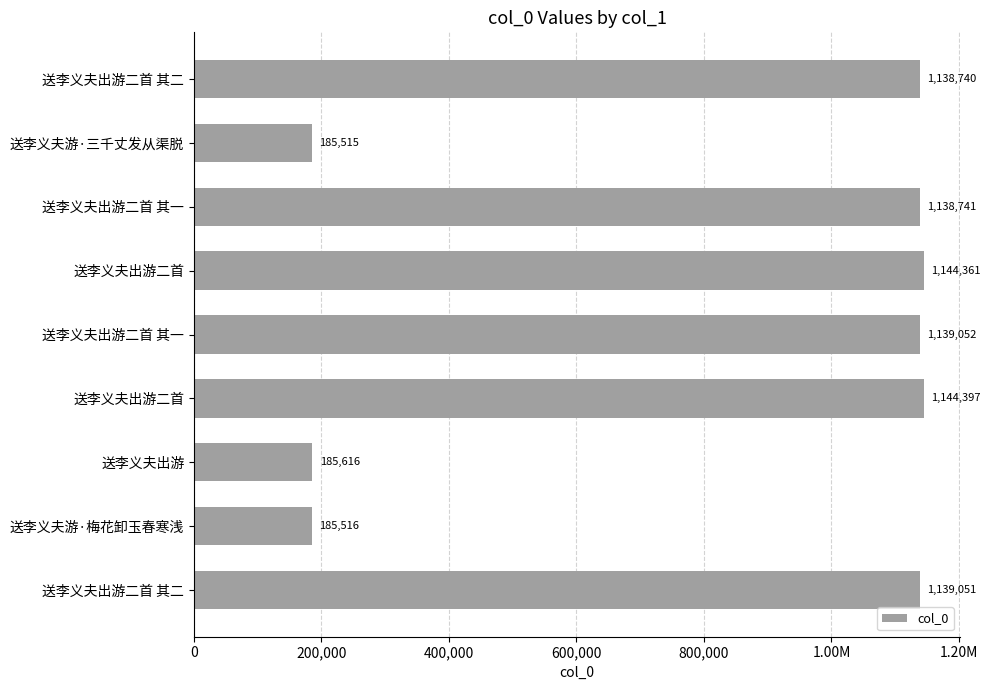

Are the bars horizontal?

Yes